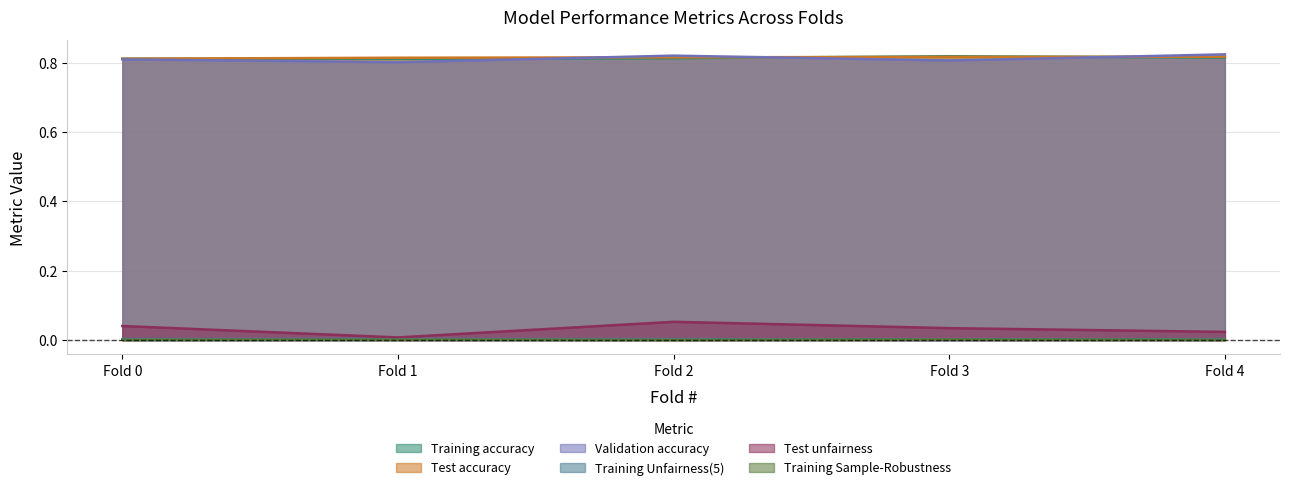

True or false: Training Unfairness(5) has a value of 0.0 at Fold 2.

True